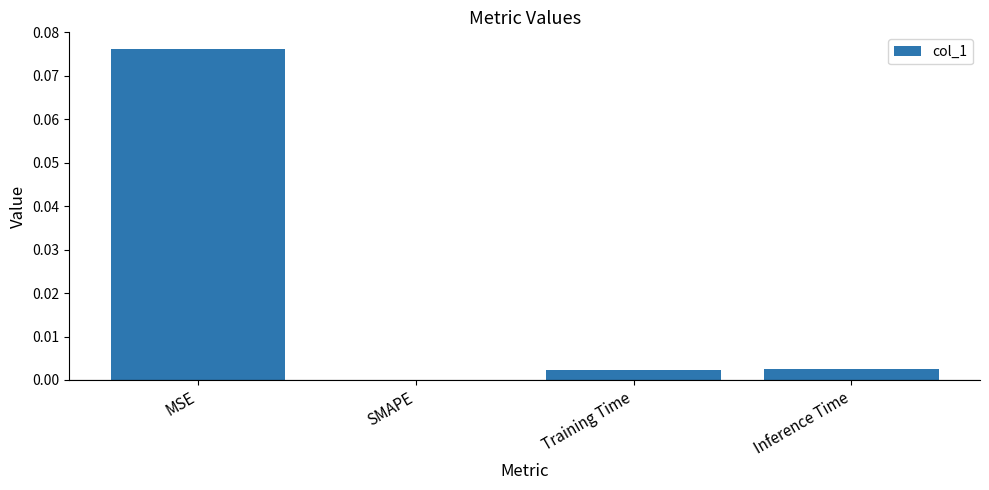

The chart shows a value of 0.0 at Training Time. True or false?

True